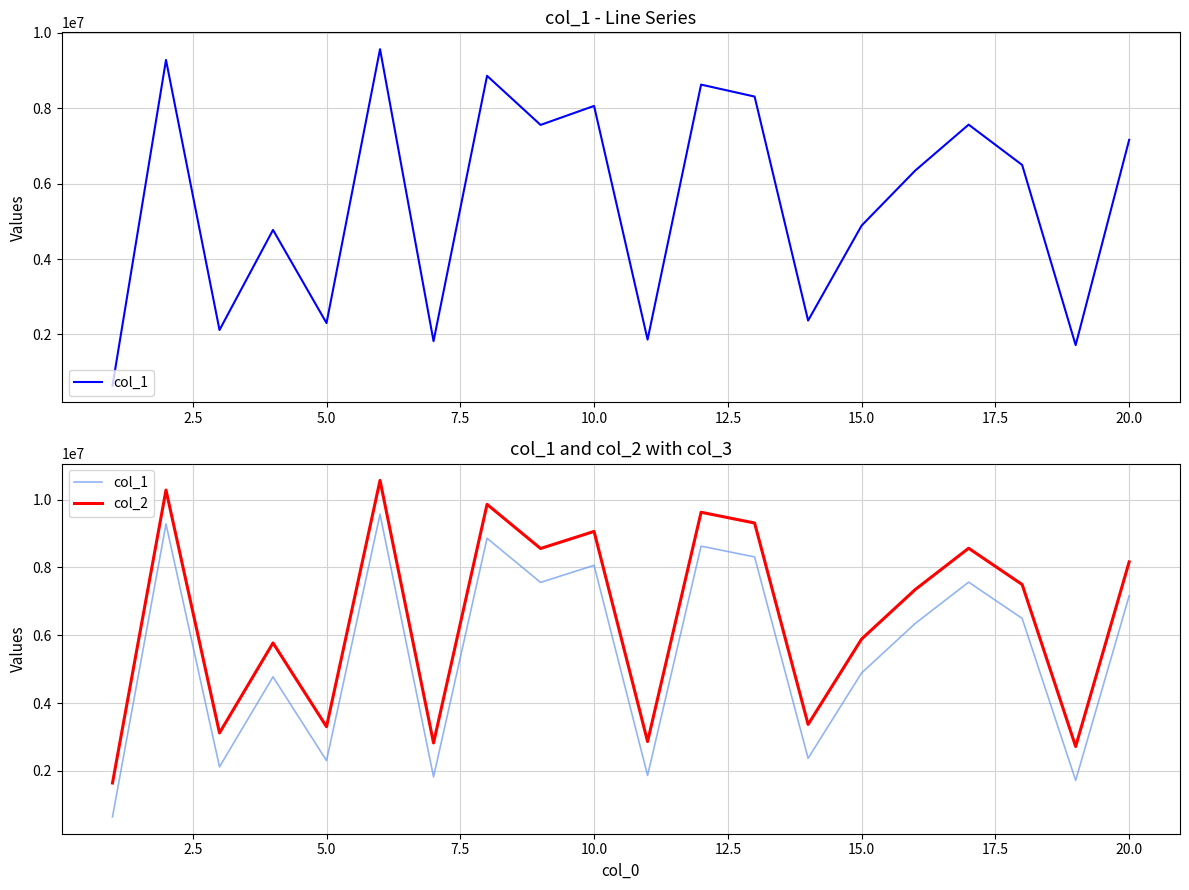

What is the value of the col_2 point at the 2nd from the left?

10281446